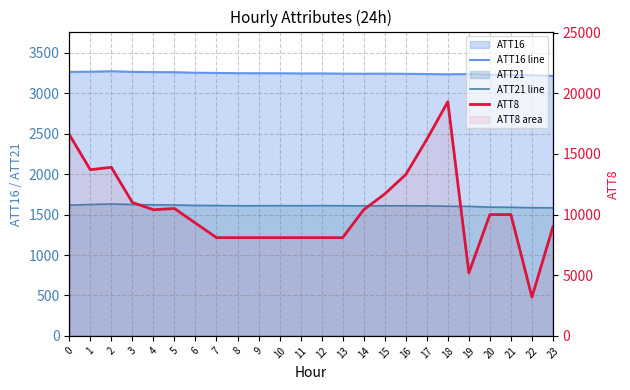

In ATT21 line, how many points are lower than both neighbors (excluding endpoints)?

3